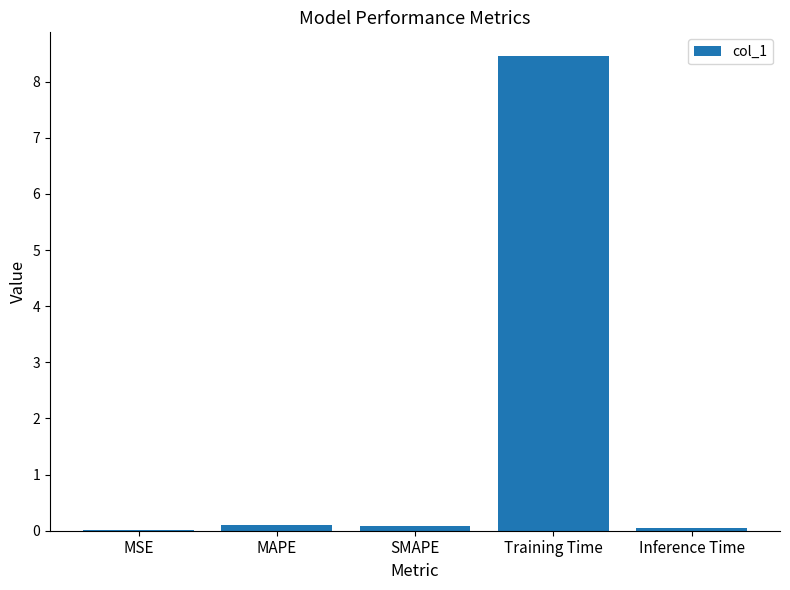

Read the value at Inference Time.

0.1